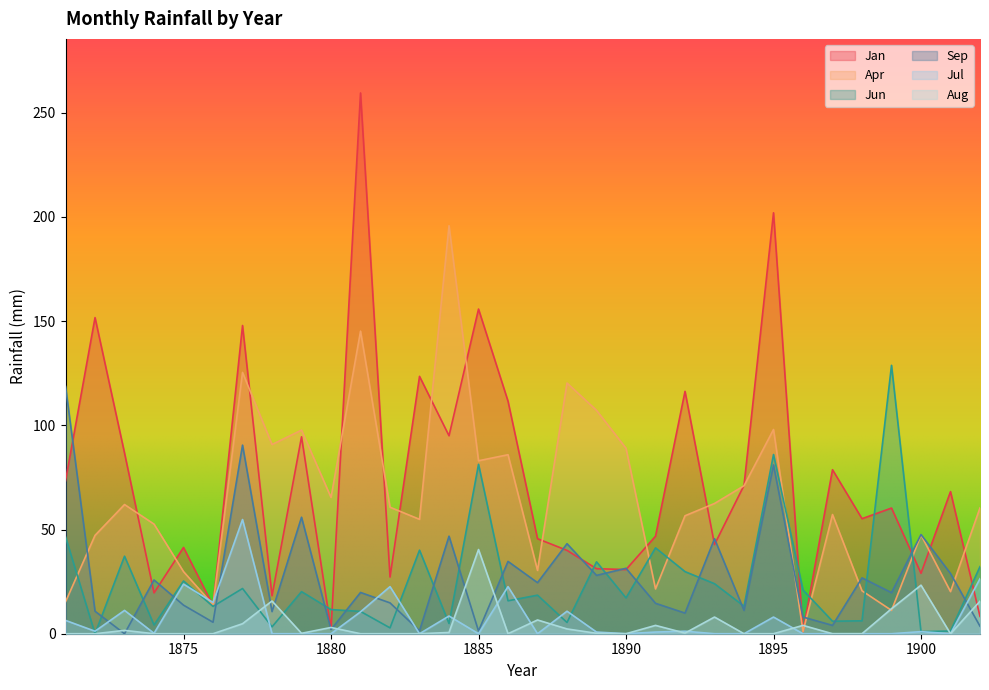

How many lines are shown in the chart?

6